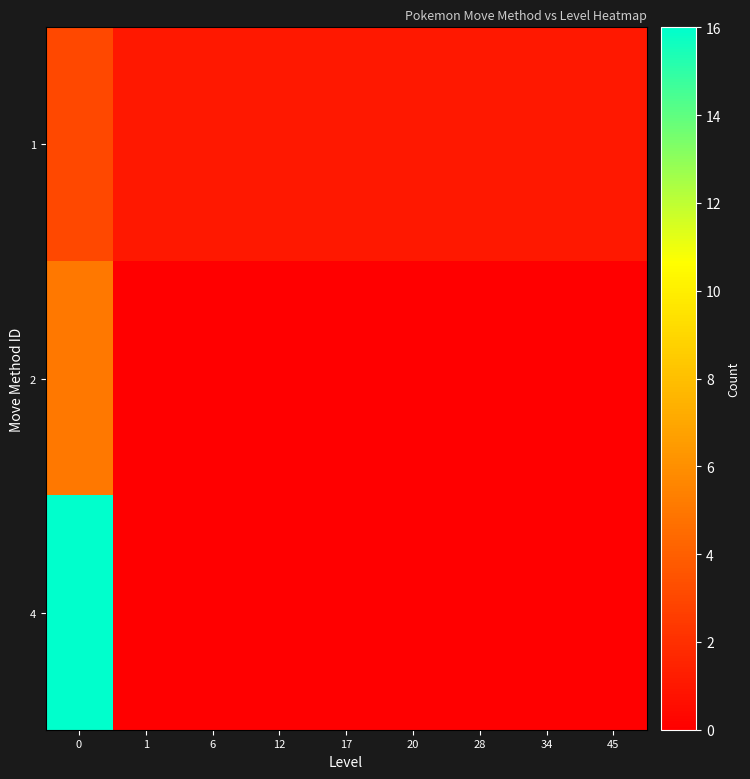

At 6, list the series in order from largest to smallest.

1, 2, 4